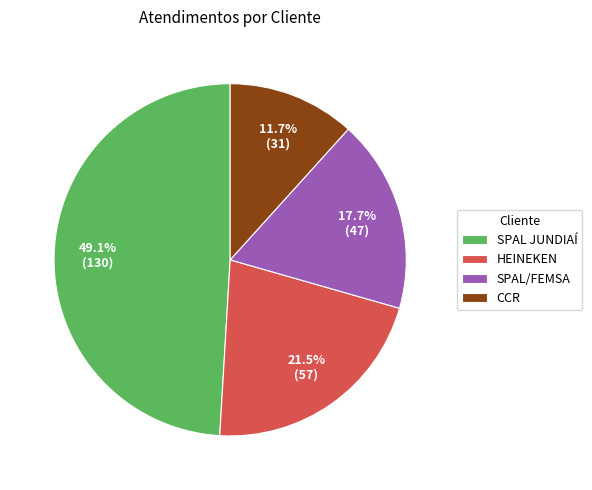

How many slices are in this pie chart?

4